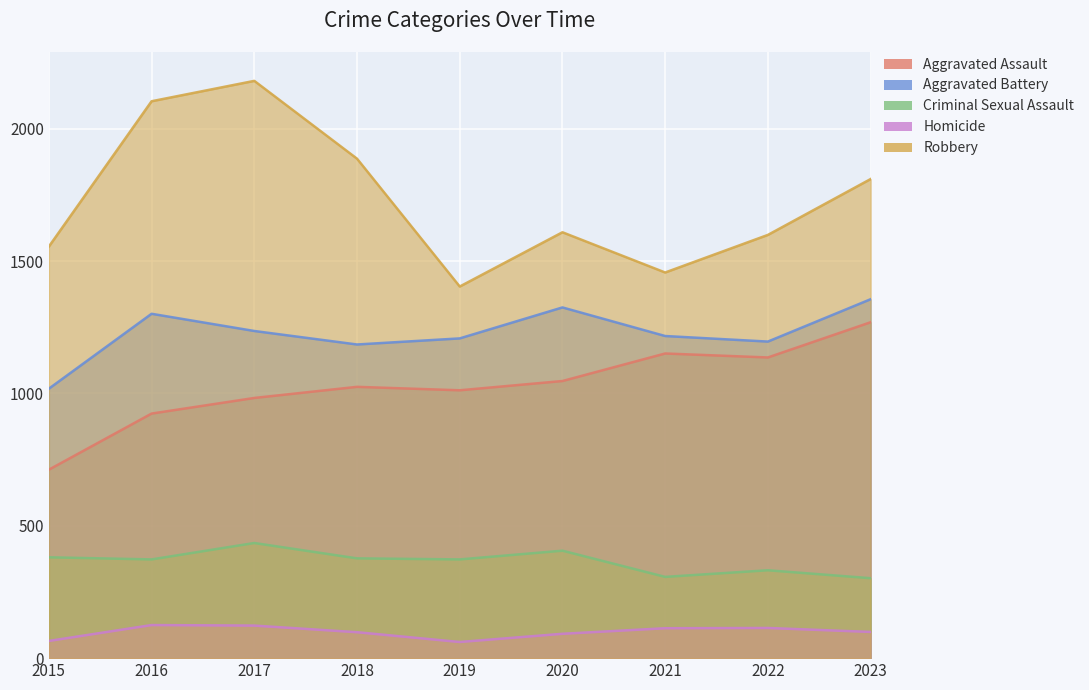

At 2017, list the series in order from smallest to largest.

Homicide, Criminal Sexual Assault, Aggravated Assault, Aggravated Battery, Robbery